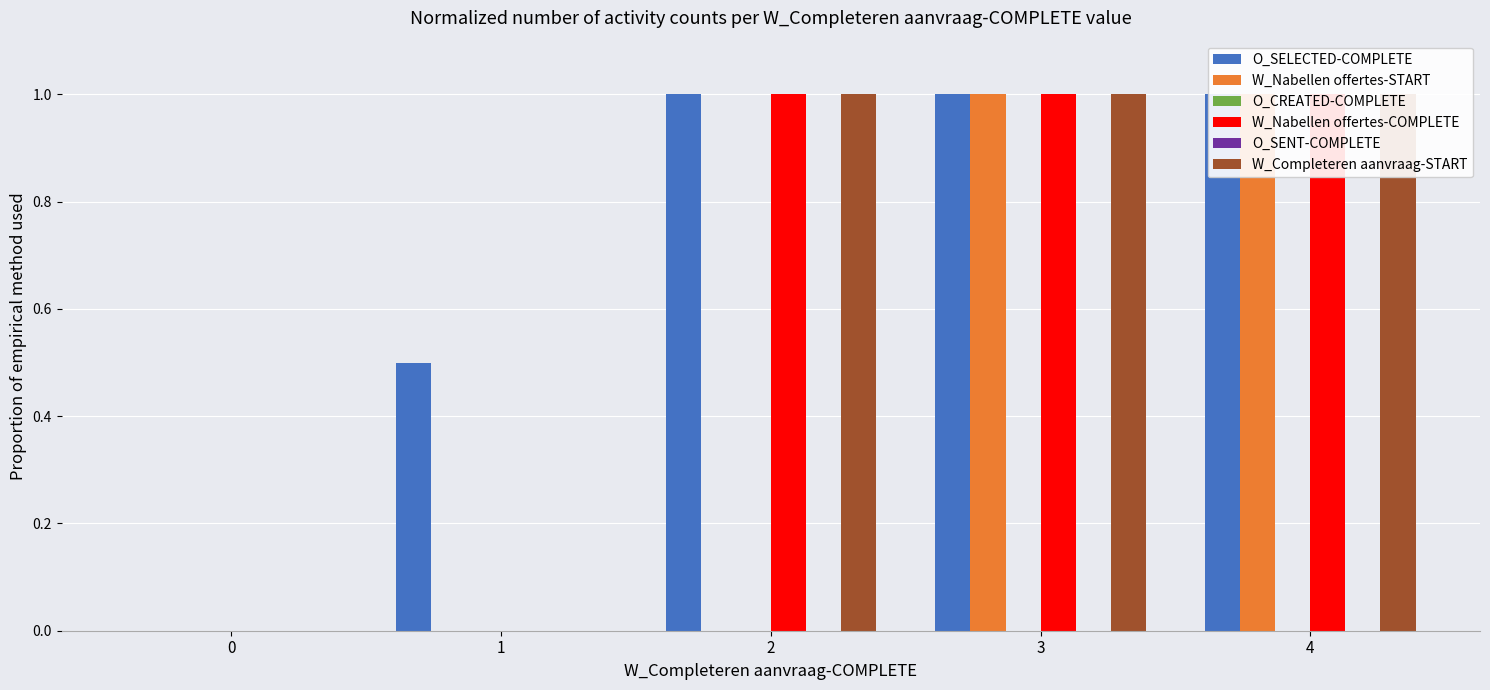

Is it true that W_Completeren aanvraag-START equals 0.4 at 0?

False